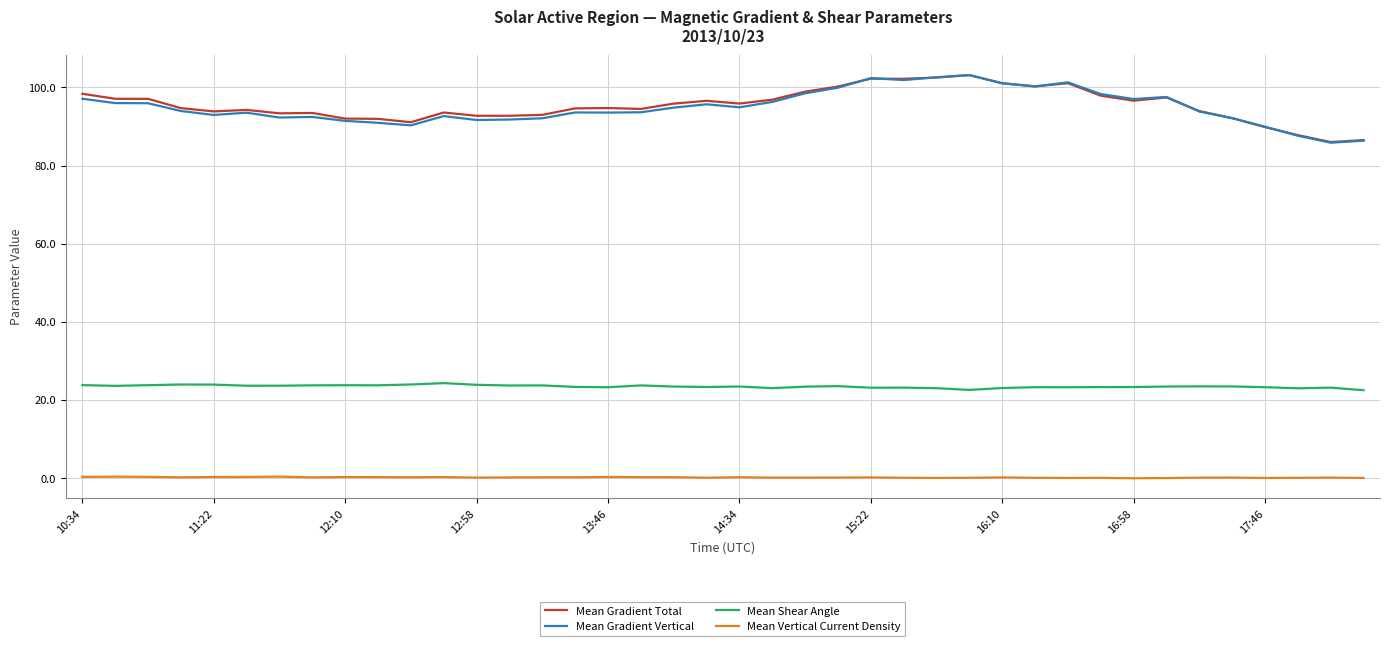

True or false: Mean Shear Angle and Mean Vertical Current Density intersect in this chart.

False